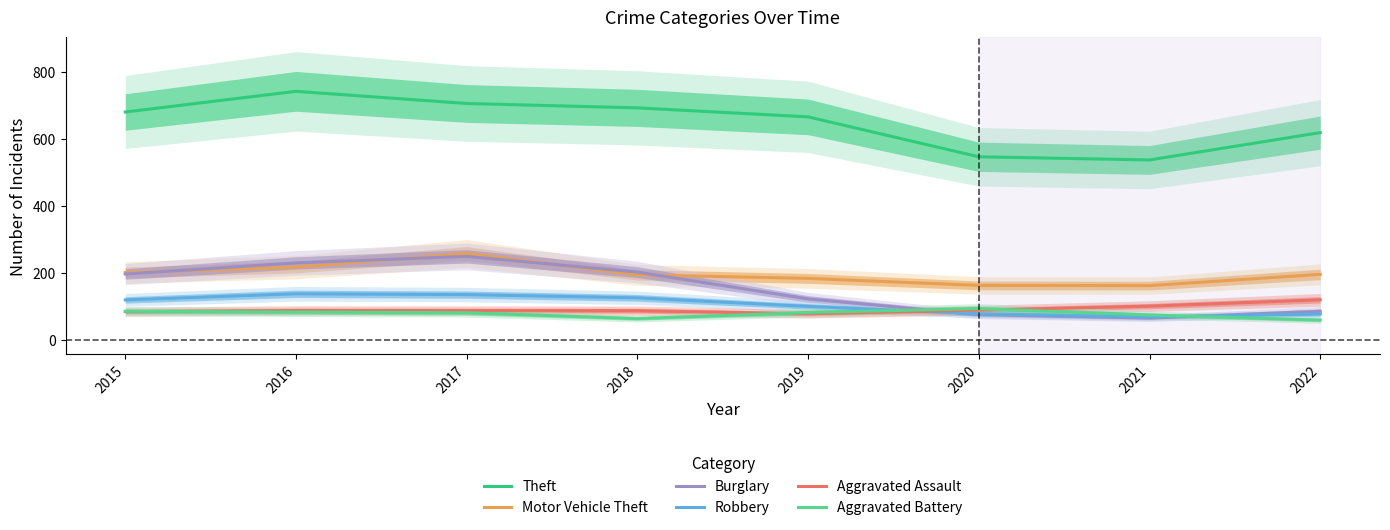

What value does the Aggravated Assault series have at 2017?

87.3